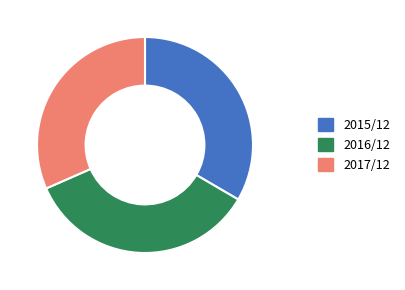

Is the sum of 2015/12 and 2017/12 greater than half?

Yes